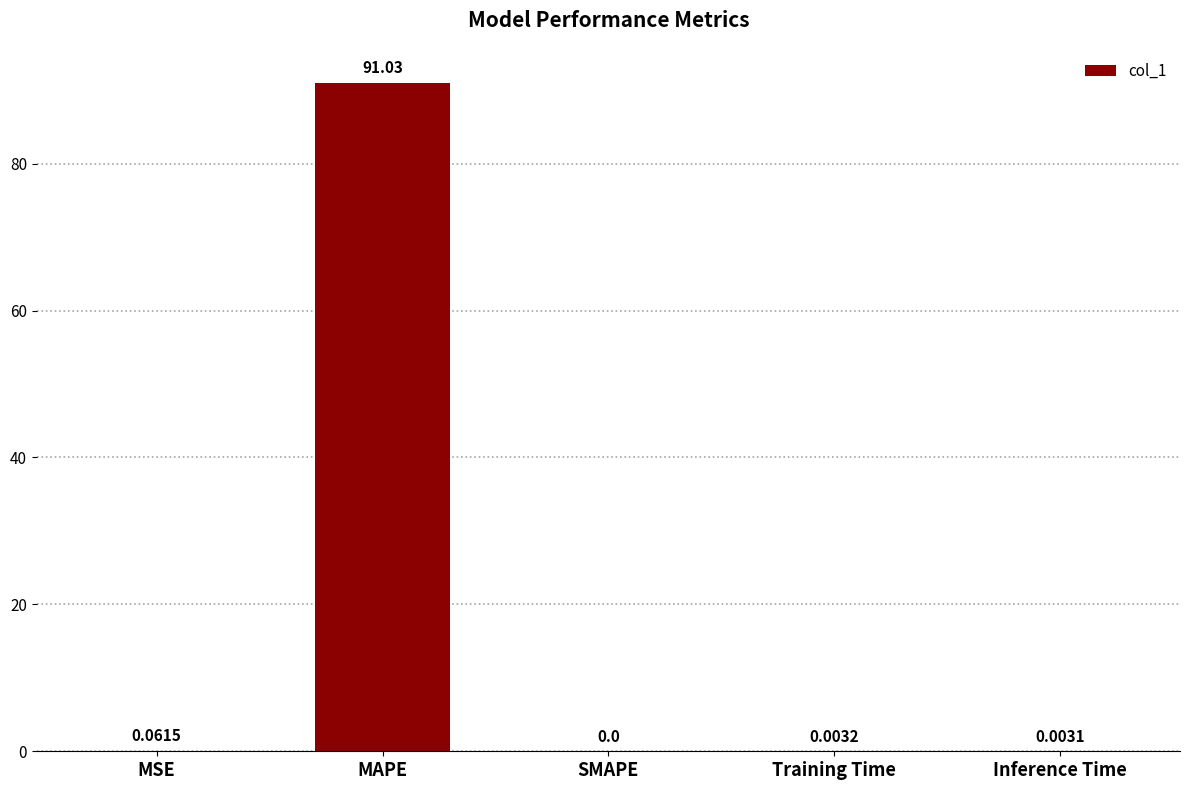

Which category has the highest value across all series?

MAPE